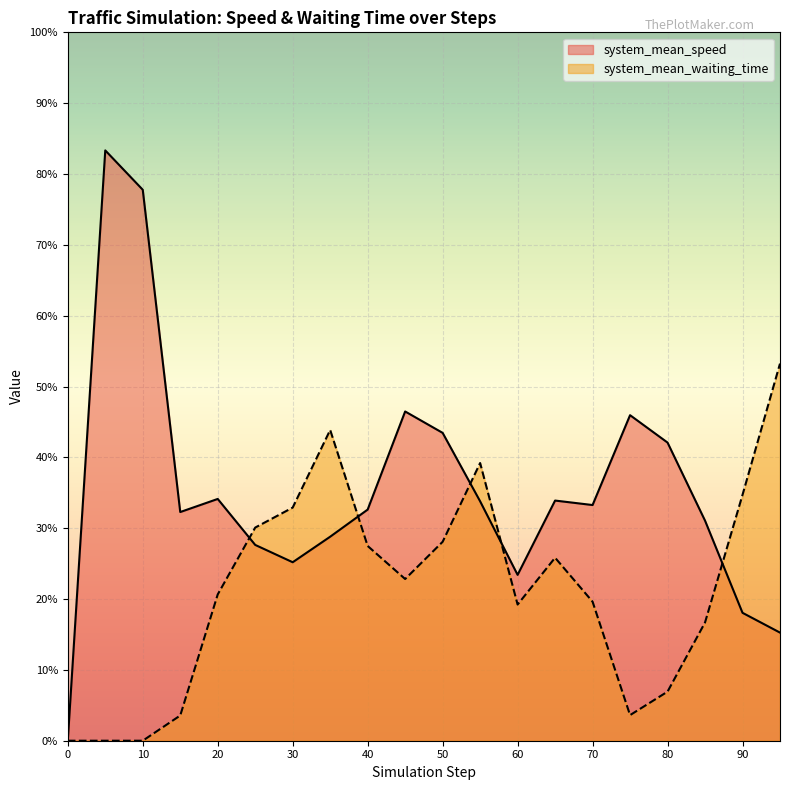

What are all the series names shown in the legend?

system_mean_speed, system_mean_waiting_time